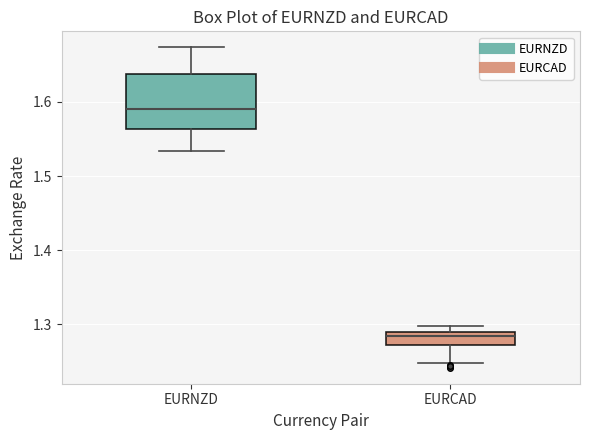

Reading left to right, transcribe this box plot: for each box, give where its median line is, the range the box spans, and where its two whiskers end, as read against the y-axis. The values are not printed on the chart, so give them approximately, as read against the axis.

EURNZD: median 1.59, box 1.56 to 1.64, whiskers 1.53 to 1.67
EURCAD: median 1.28, box 1.27 to 1.29, whiskers 1.25 to 1.30